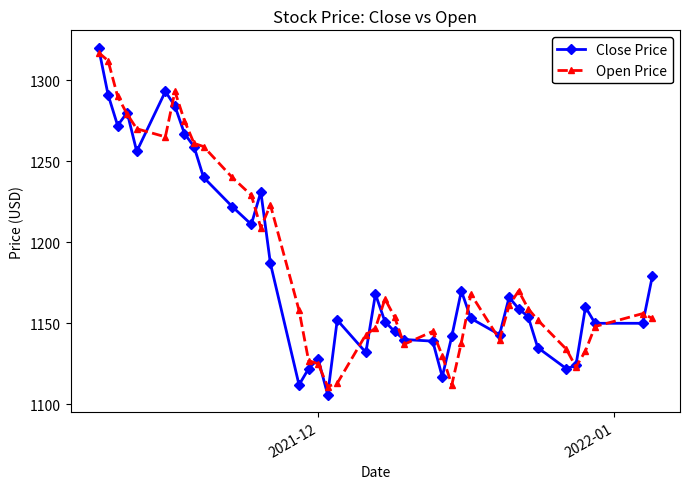

What is the minimum value shown in the chart?

1106